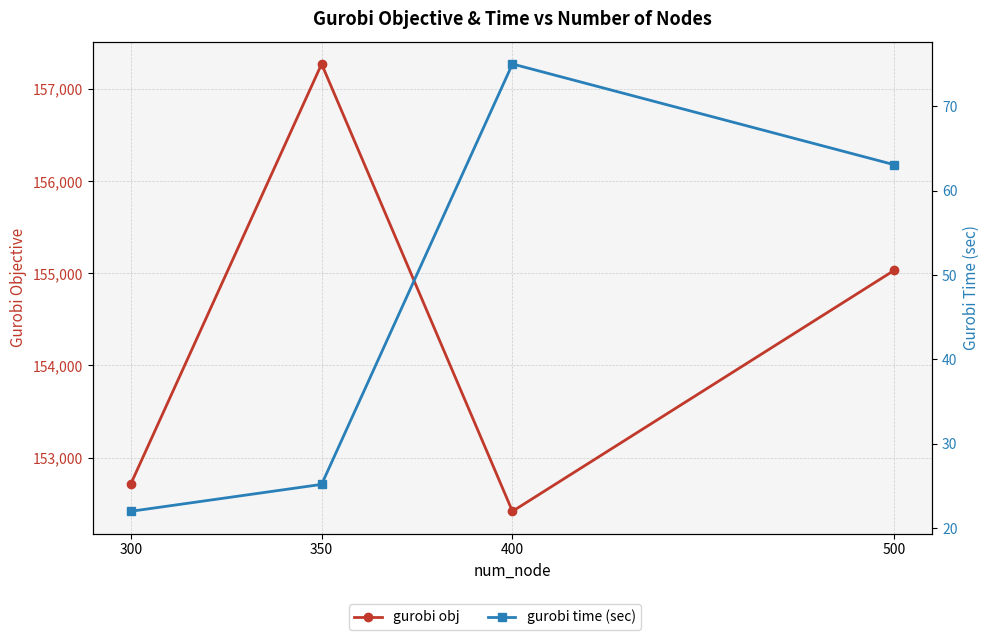

What is the difference between the gurobi obj values at 500 and 300?

2317.9